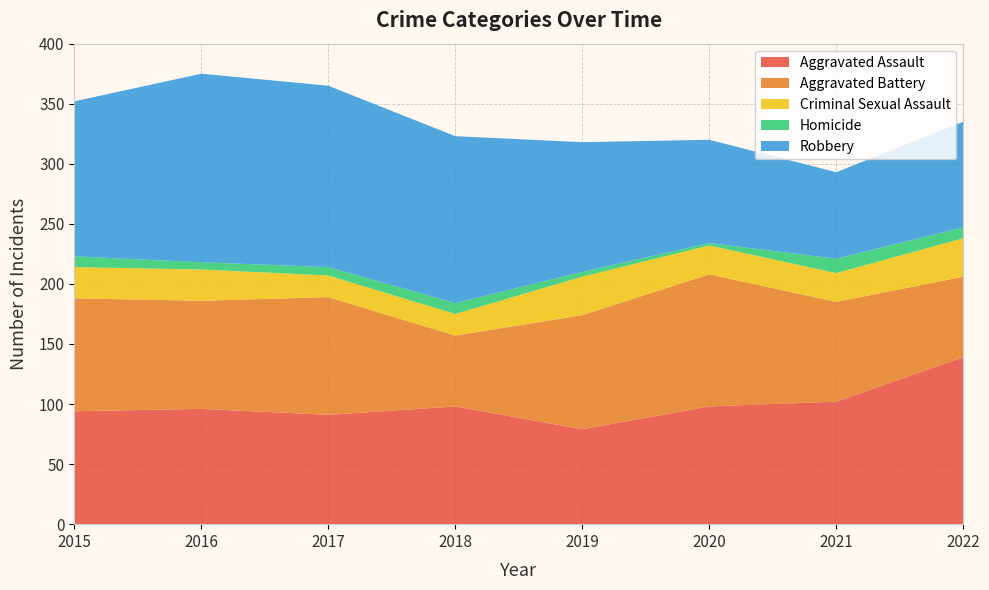

Reading left to right, what are all the values shown in this chart?

Aggravated Assault: 94	96	91	98	79	98	102	139
Aggravated Battery: 94	90	98	59	95	110	83	67
Criminal Sexual Assault: 26	26	18	18	32	24	24	32
Homicide: 9	6	7	9	4	2	12	9
Robbery: 129	157	151	139	108	86	72	88